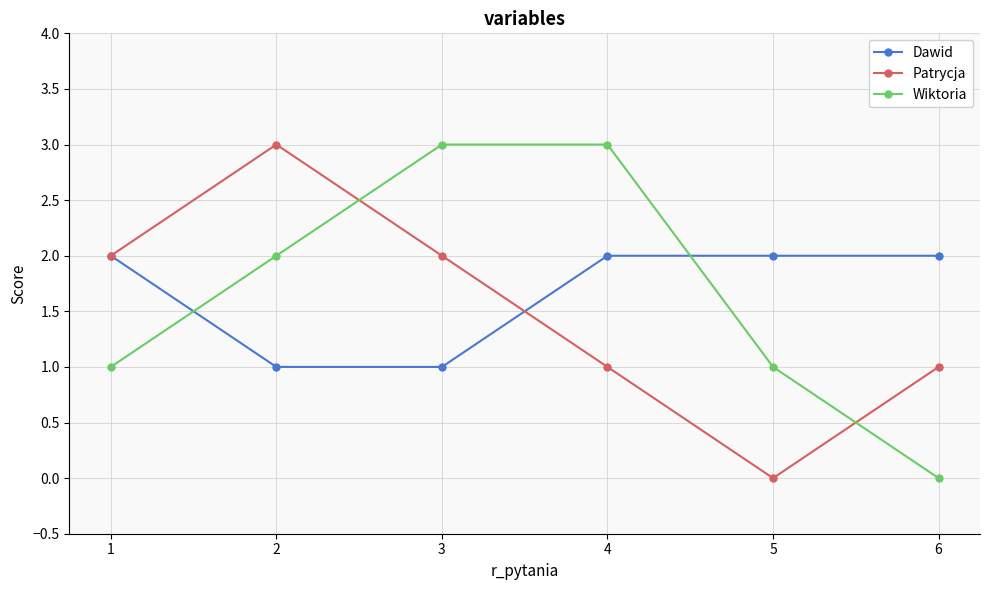

True or false: Wiktoria has more than 1 points higher than both neighbors.

False